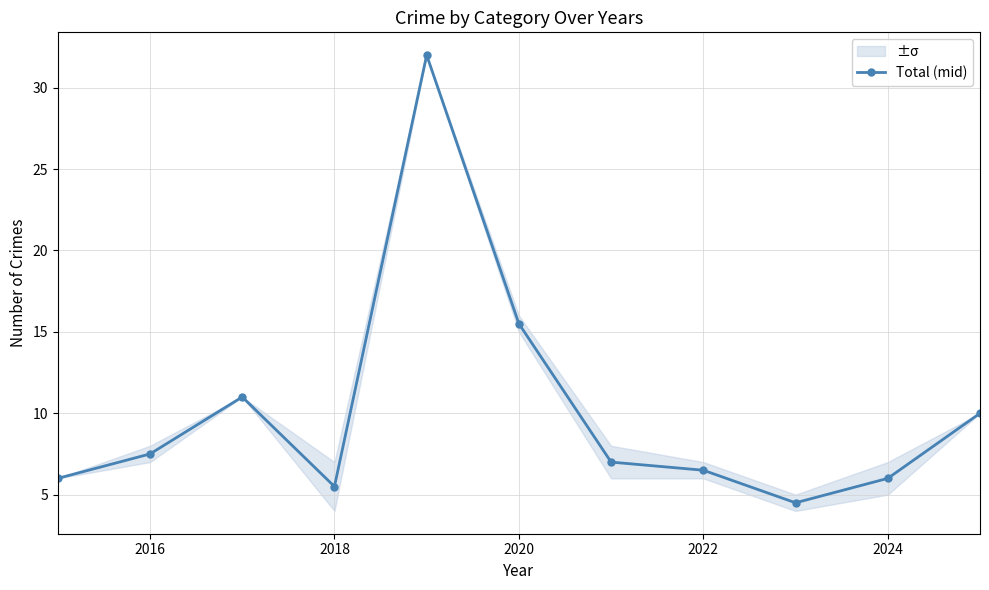

At which label is Total (mid) closest to 18?

2020